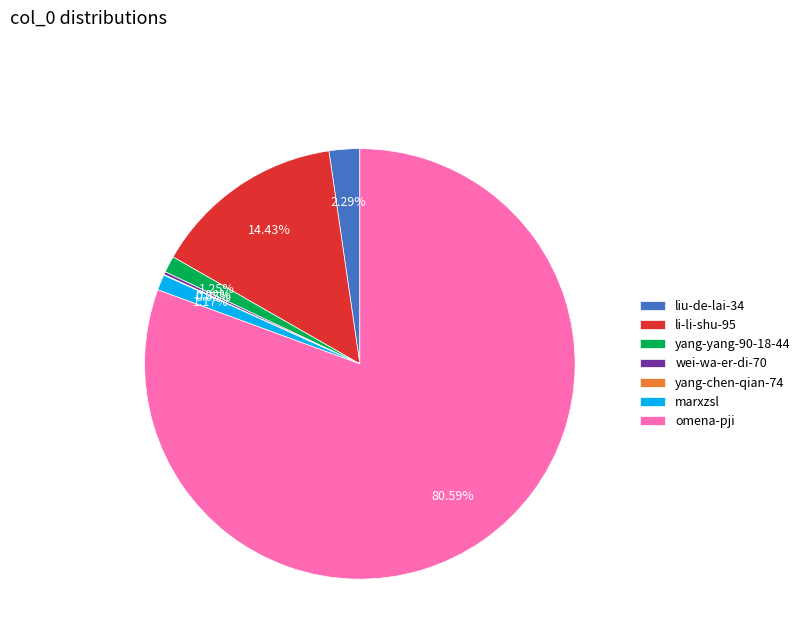

Approximately how many times larger is the value at li-li-shu-95 compared to omena-pji?

0.2